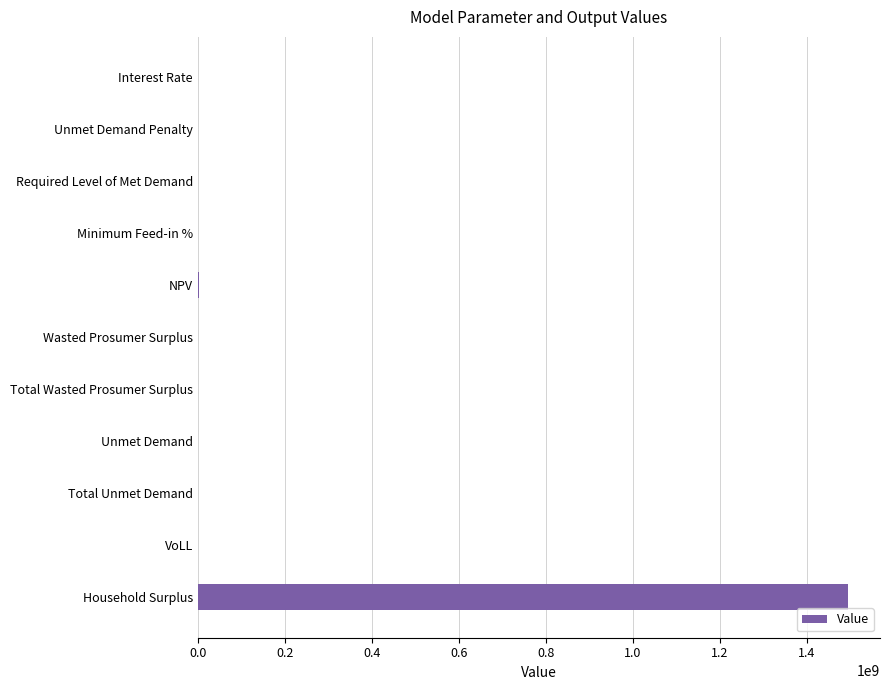

What value does the data have at Household Surplus?

1494094117.9